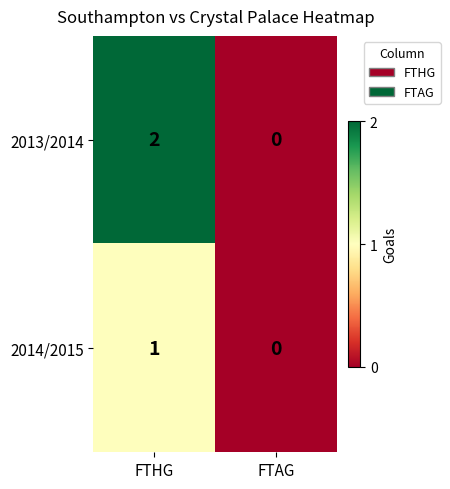

The value of 2013/2014 at FTHG is 2. True or false?

True